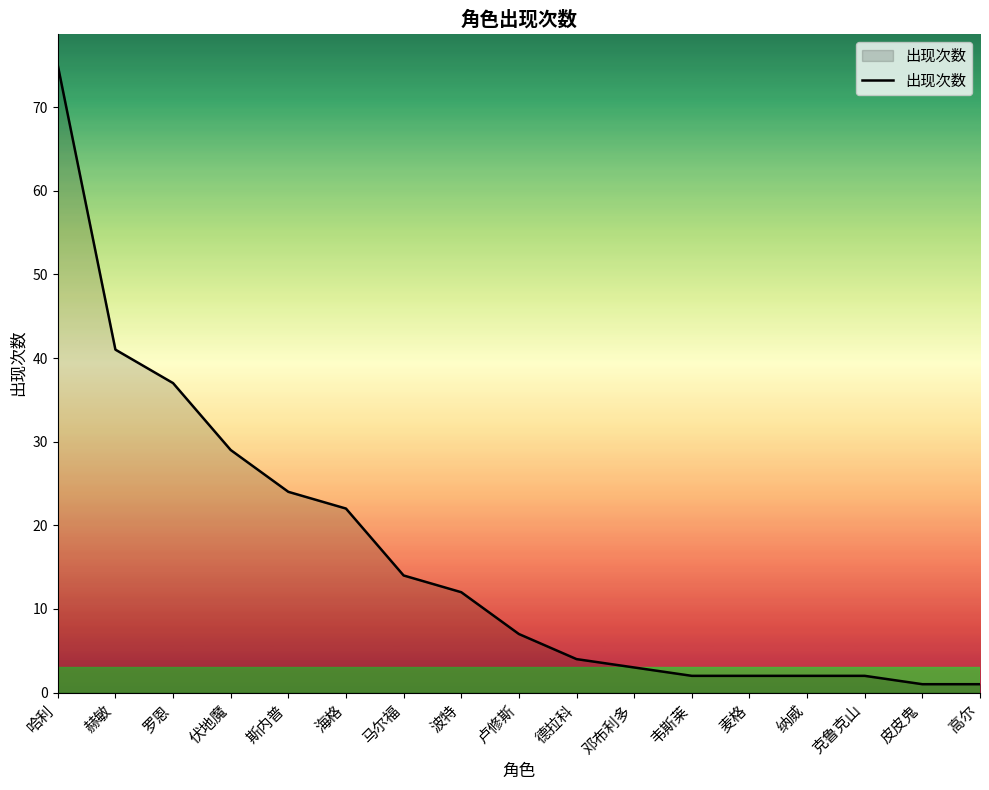

What position from the right is 韦斯莱?

6